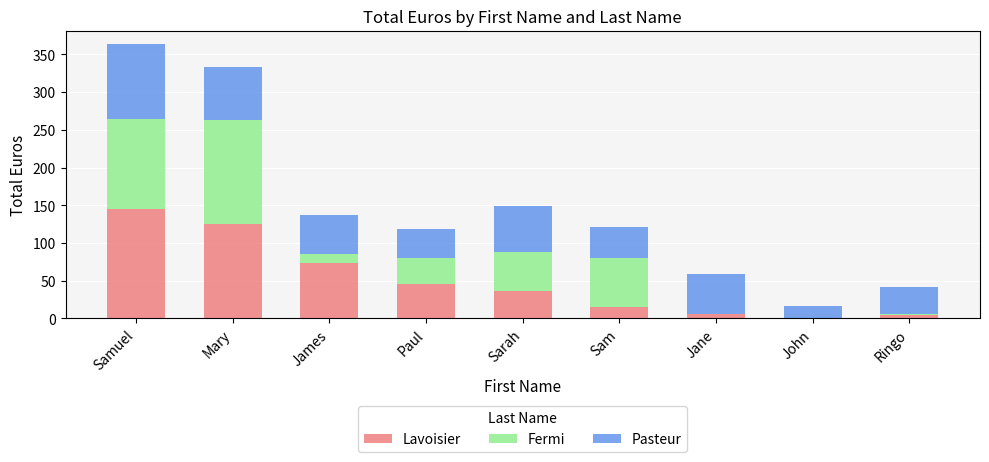

The Lavoisier series shows 73.2 at James. True or false?

True